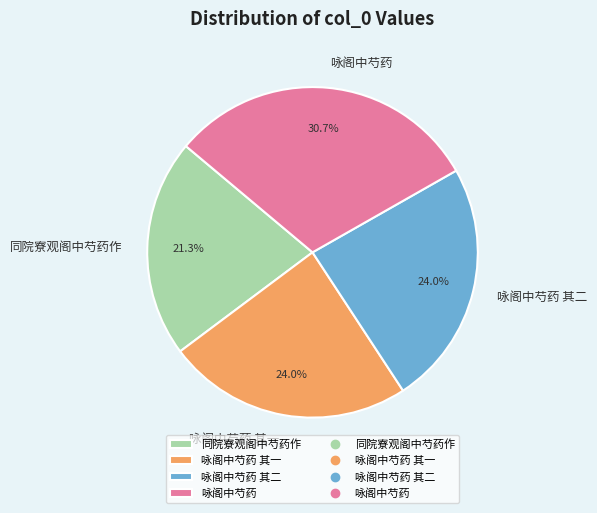

Which slice is the largest?

咏阁中芍药